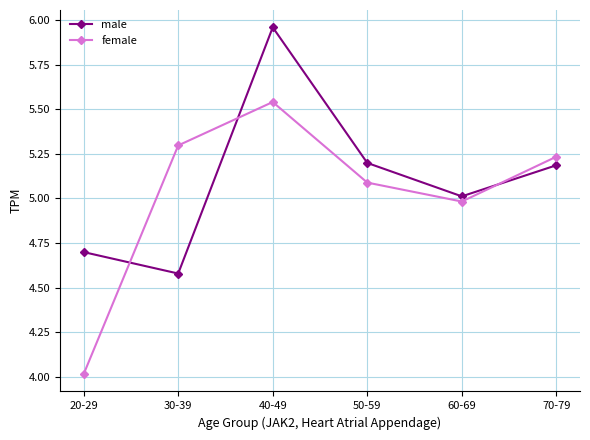

What is the approximate value of female at 50-59?

5.1